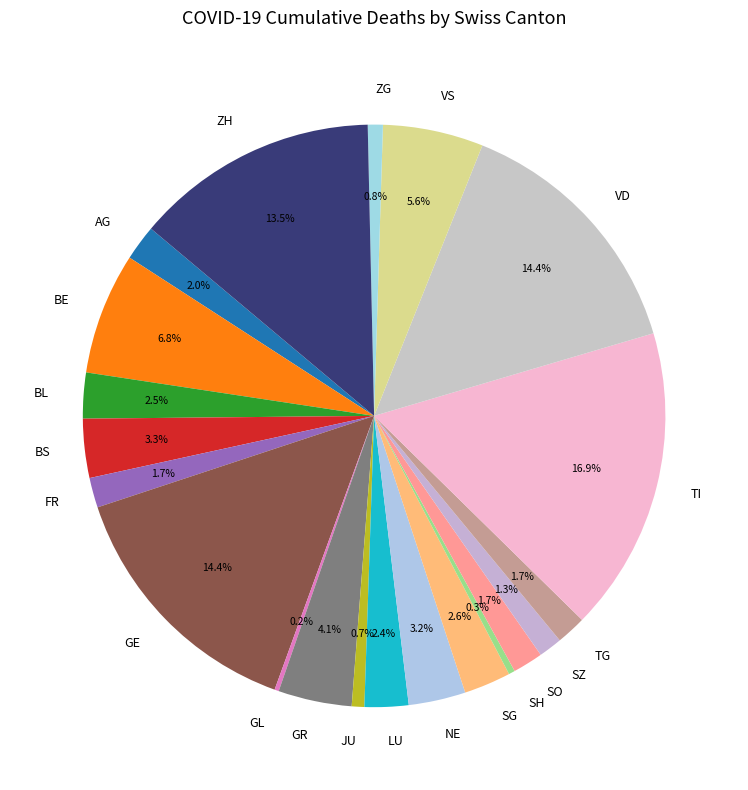

To the nearest percent, what is the difference between the largest and smallest slice percentages?

17%